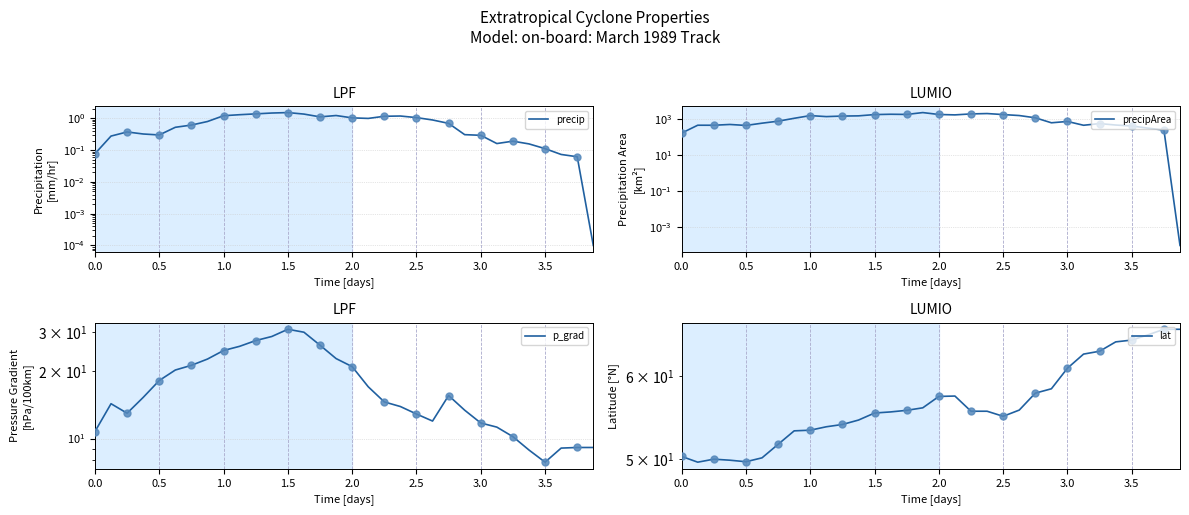

Which series contains the lowest Y value?

precip